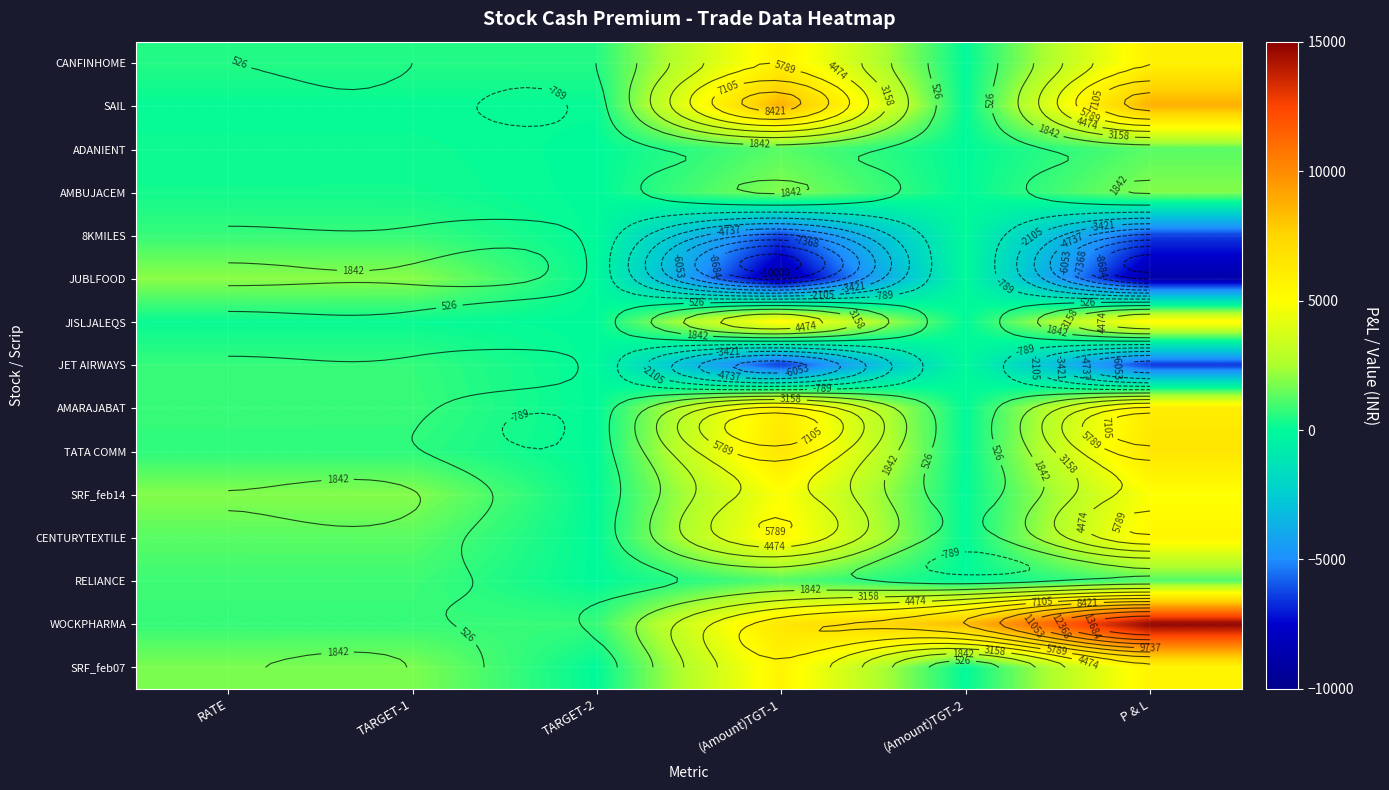

At which label does 8KMILES reach its minimum?

(Amount)TGT-1